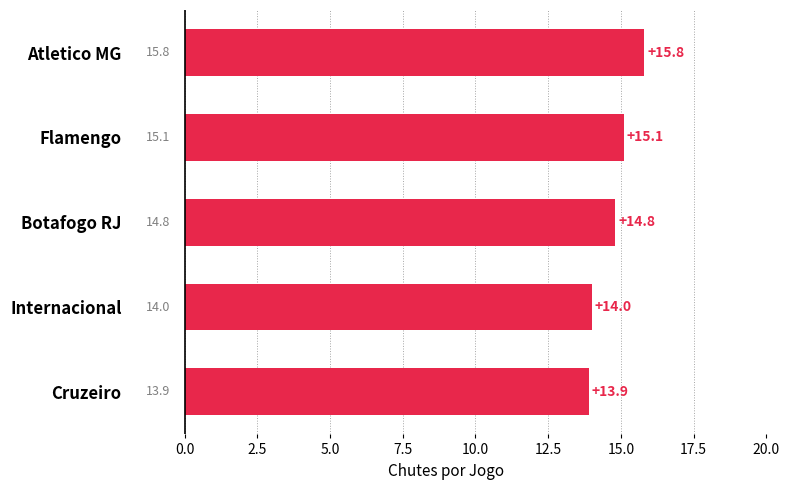

Count the number of data series in this chart.

1